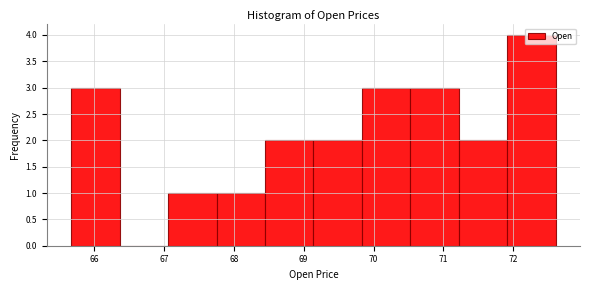

Over which range of the x-axis is the bar tallest?

71.9 to 72.6